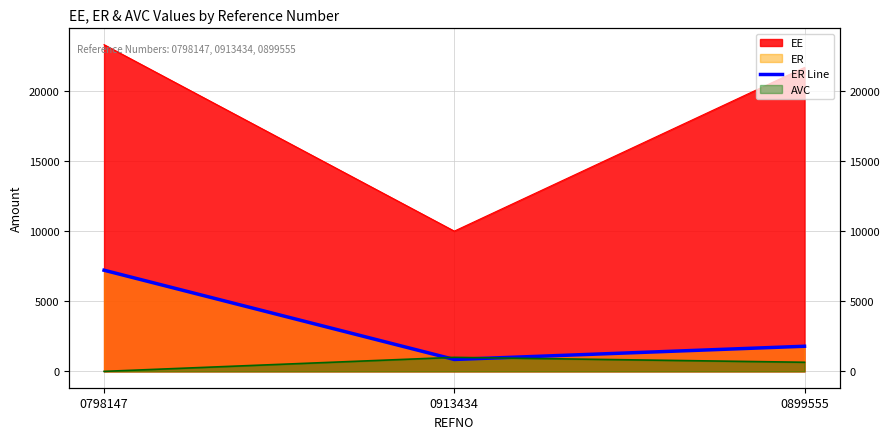

Which label corresponds to the smallest value in the chart?

0913434